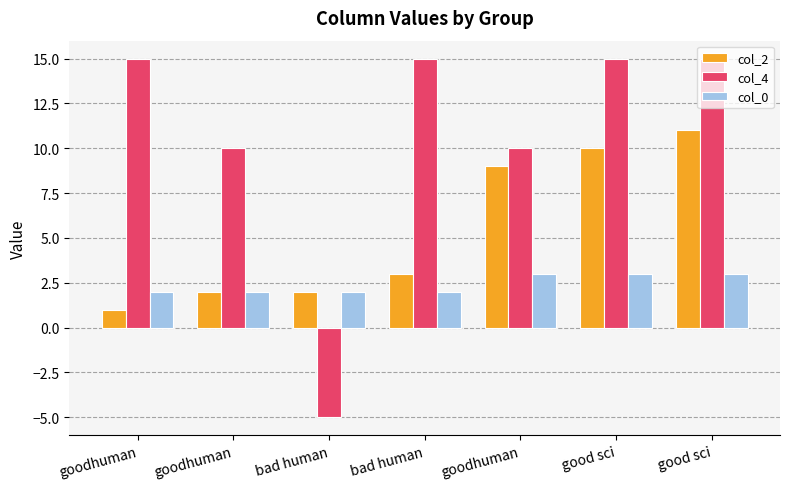

Which has a higher value, good sci or good sci?

good sci